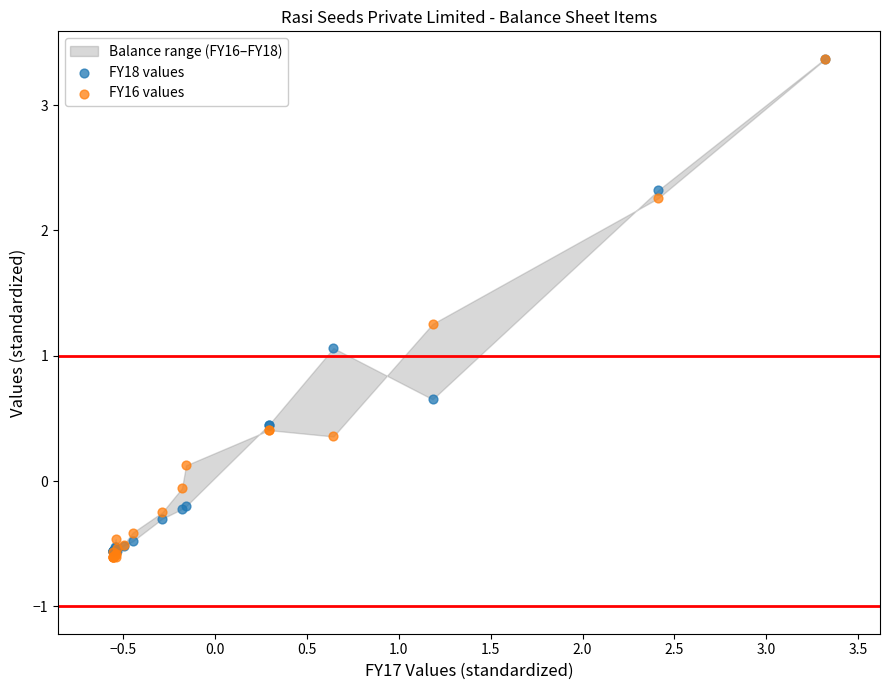

Which series has the largest Y range (max minus min)?

FY16 values